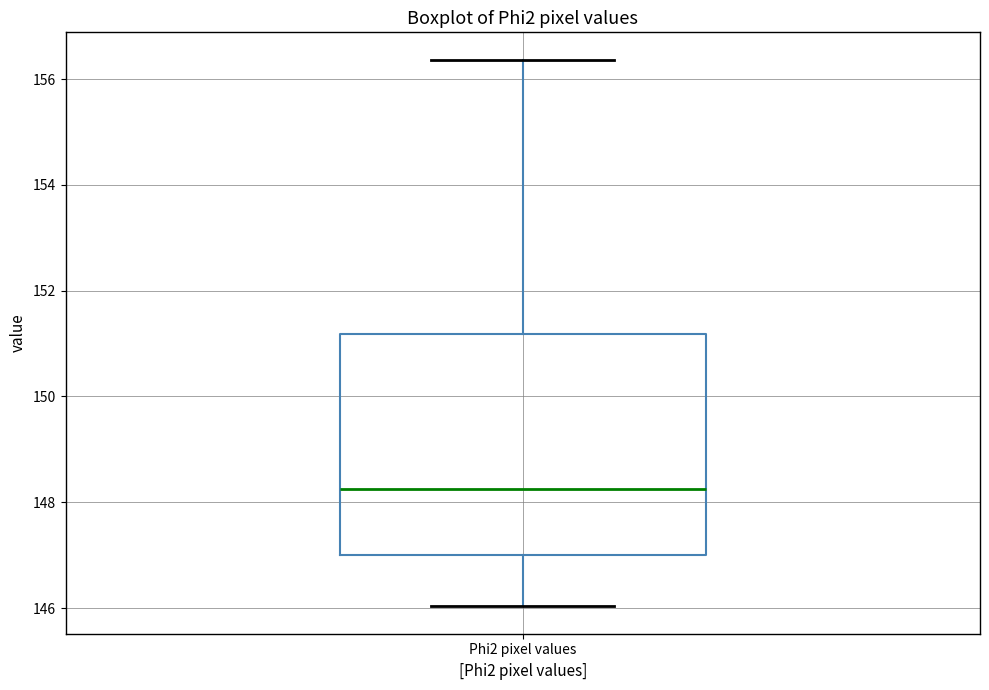

Where is the lower edge of the box for Phi2 pixel values on the y-axis? The values are not printed on the chart, so give them approximately, as read against the axis.

147.0